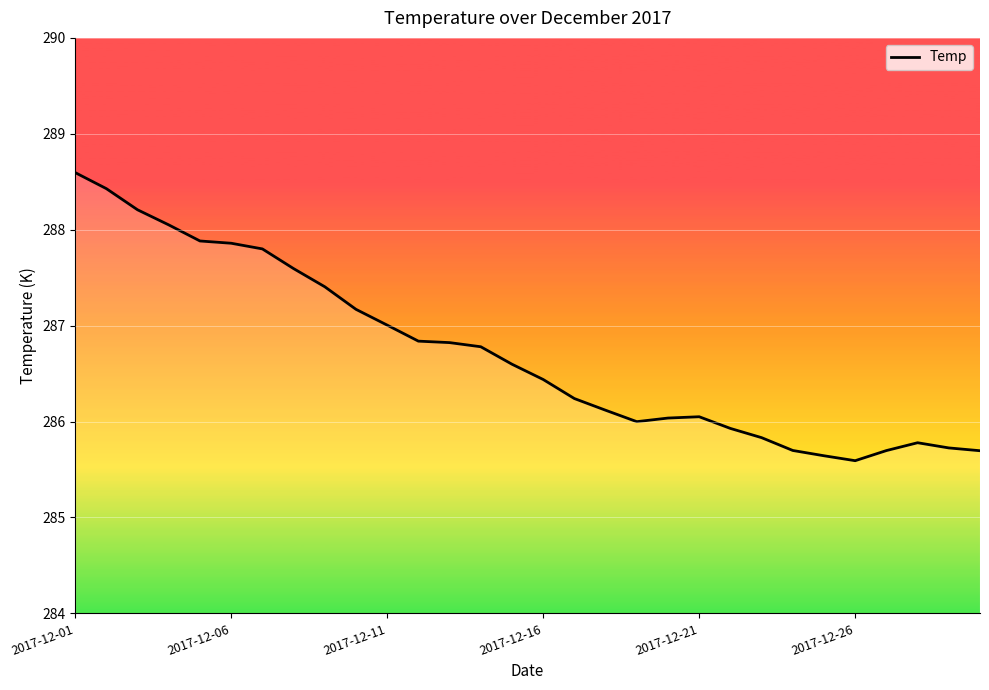

Reading left to right, extract all data points from this chart.

288.6	288.4	288.2	288.1	287.9	287.9	287.8	287.6	287.4	287.2	287.0	286.8	286.8	286.8	286.6	286.4	286.2	286.1	286.0	286.0	286.1	285.9	285.8	285.7	285.6	285.6	285.7	285.8	285.7	285.7